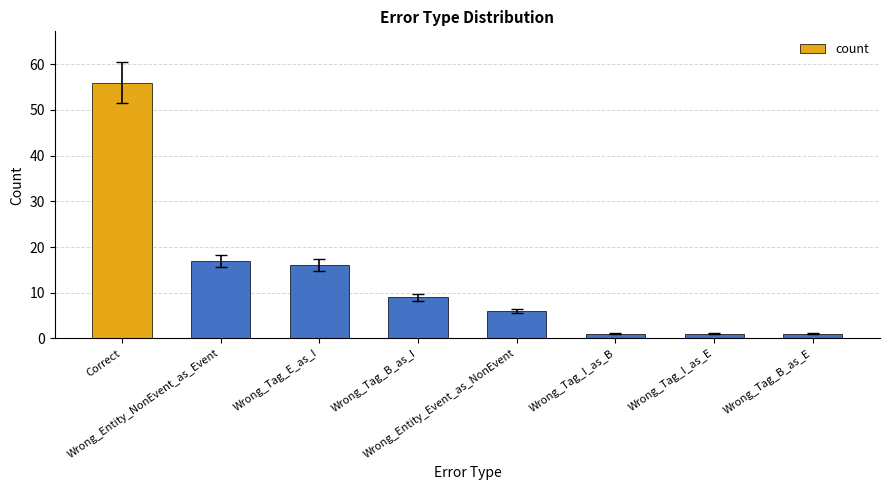

What is the sum of the values at Wrong_Entity_NonEvent_as_Event and Wrong_Tag_B_as_E?

18